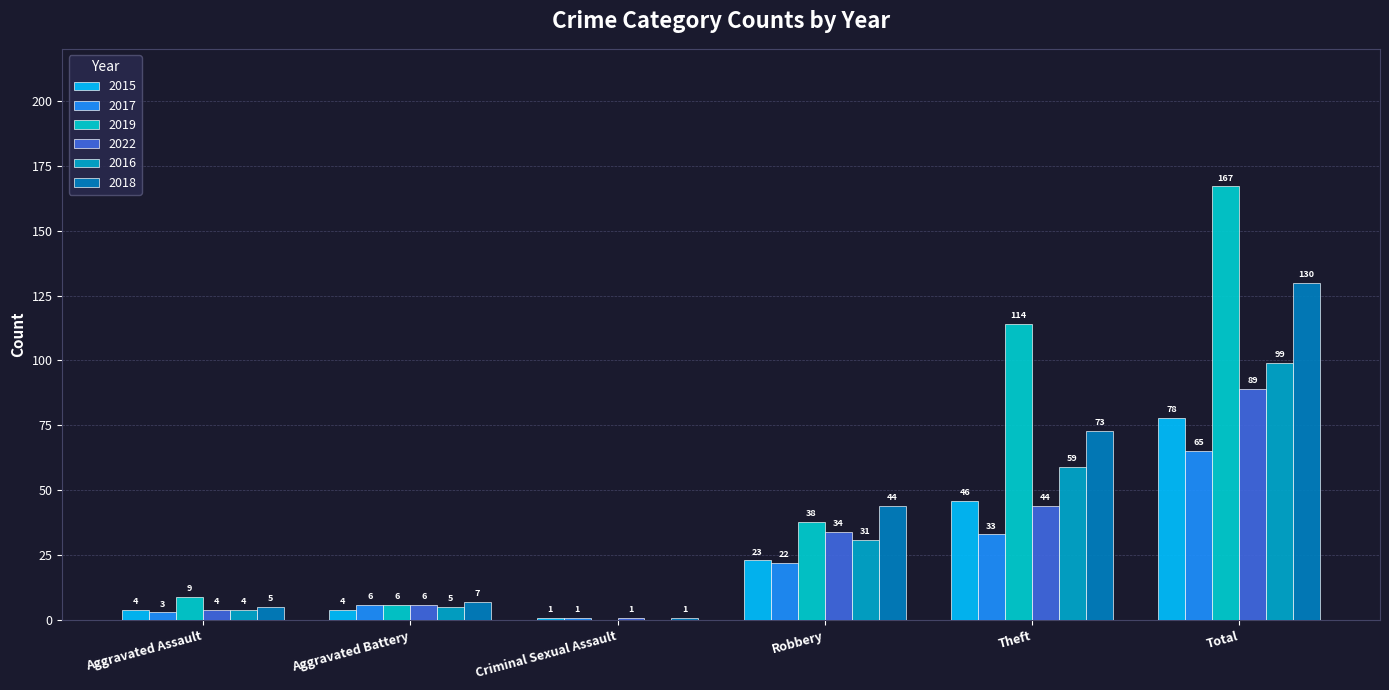

Does the chart contain stacked bars?

No